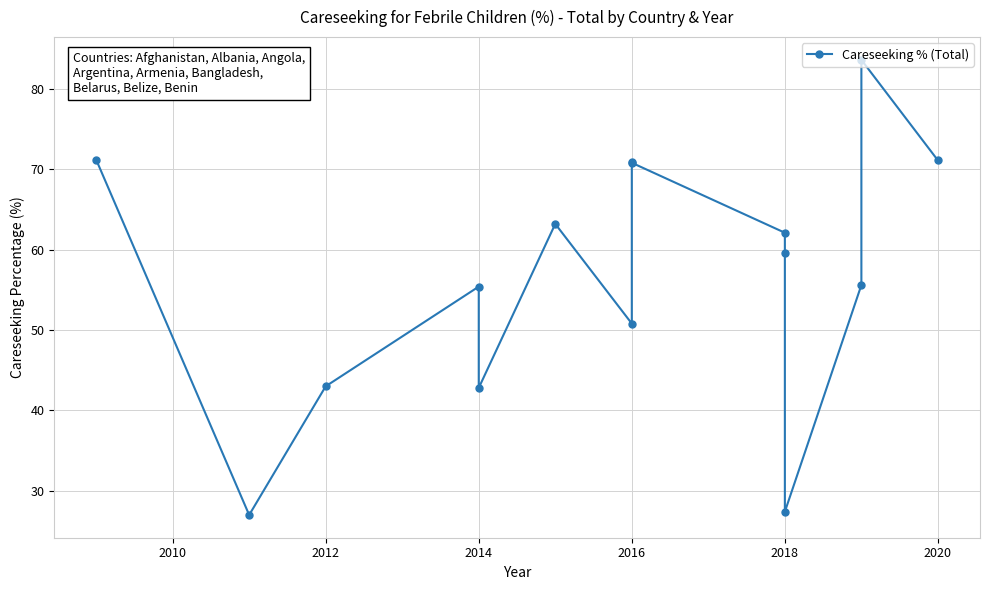

Approximately how many times larger is the value at 8 compared to 2018?

1.1